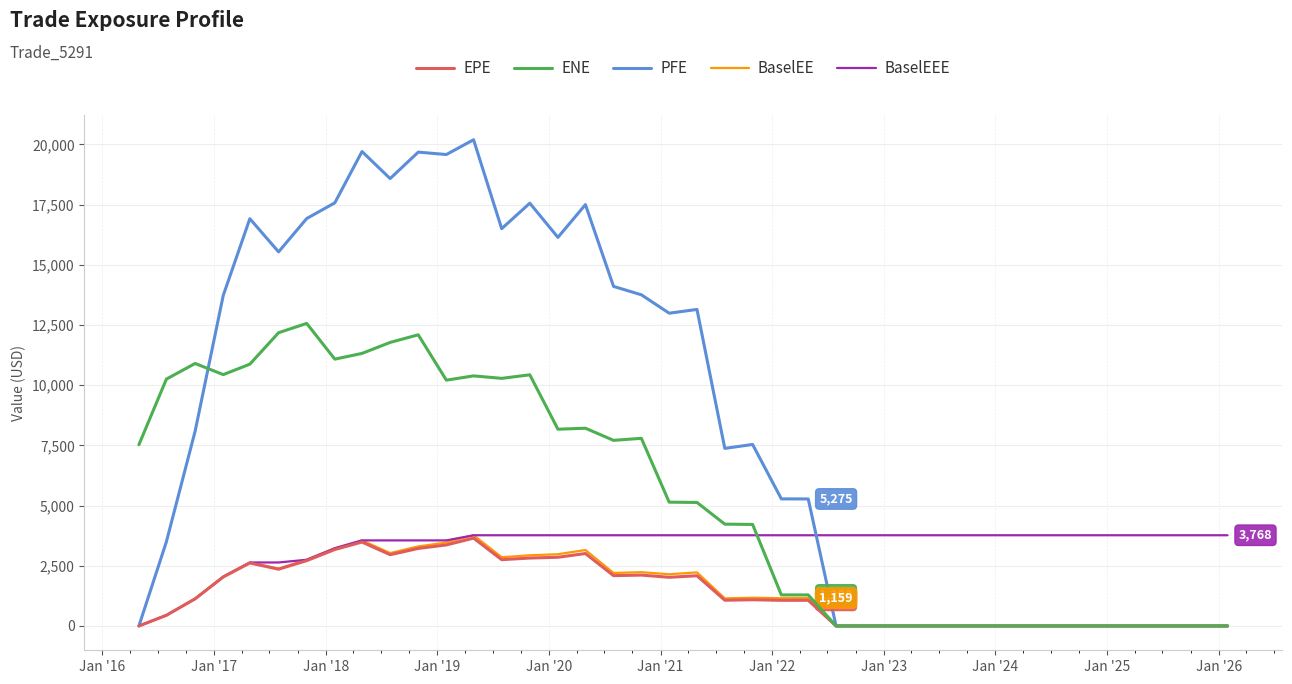

What is the greatest value displayed?

20194.9